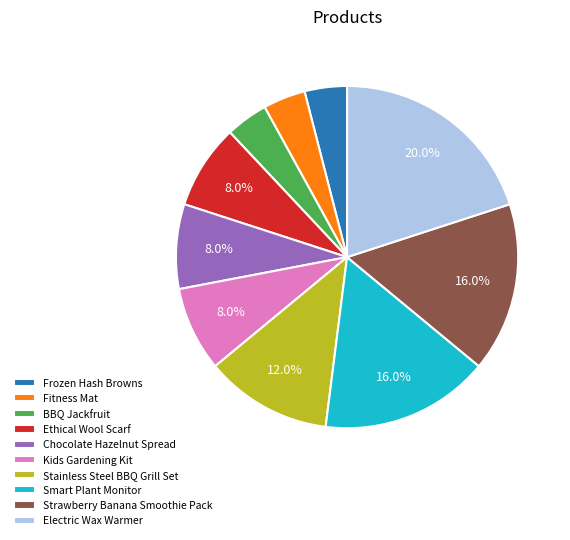

How many slices are in this pie chart?

10